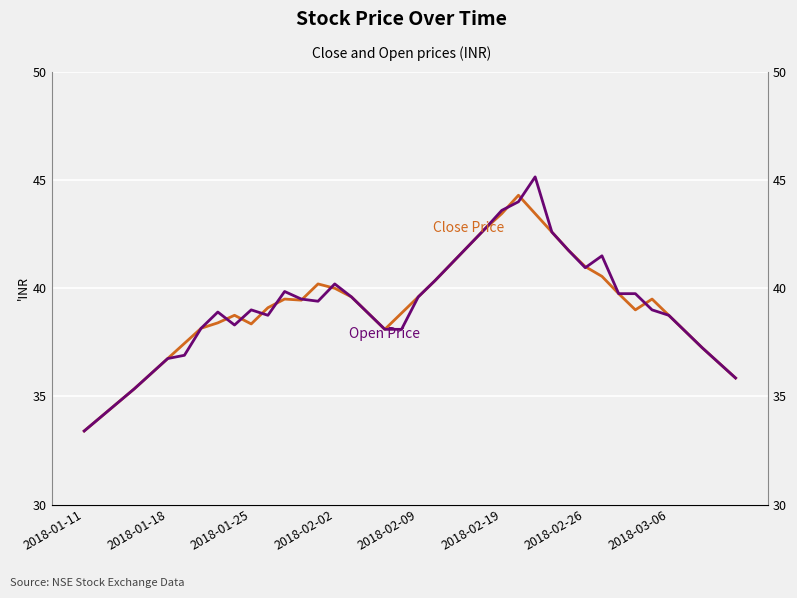

True or false: Close Price has more than 0 interior local peaks.

True